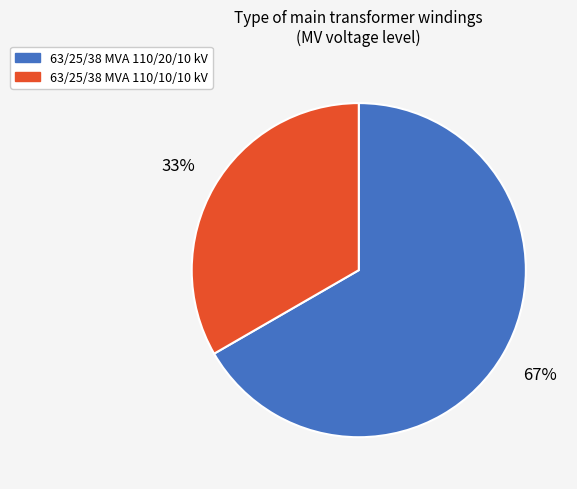

To the nearest percent, what is the average slice percentage?

50%